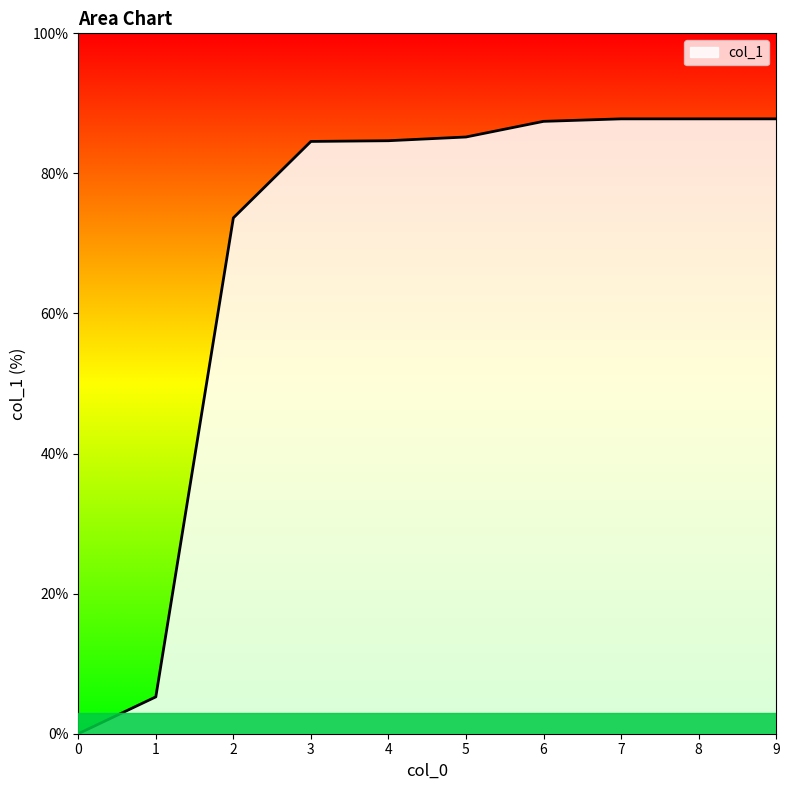

What is the sum of the values at 7 and 1?

93.1